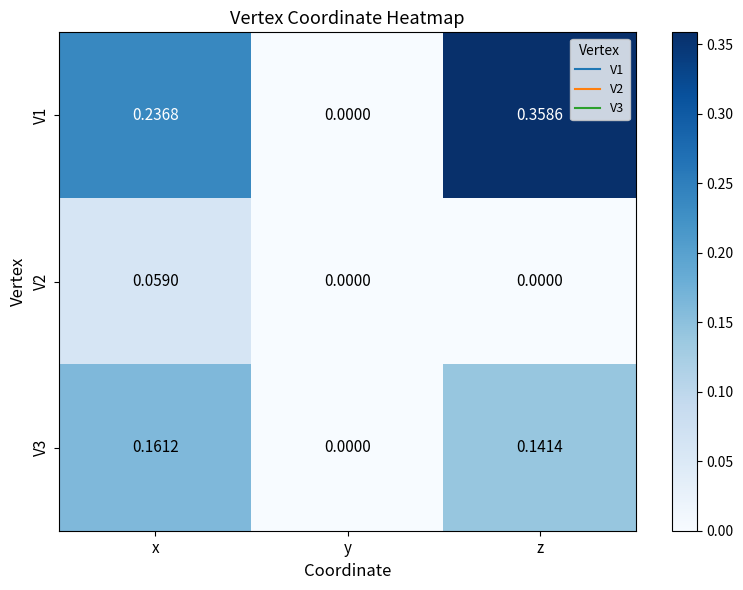

Is the value of V3 at x greater than the value of V1 at y?

Yes